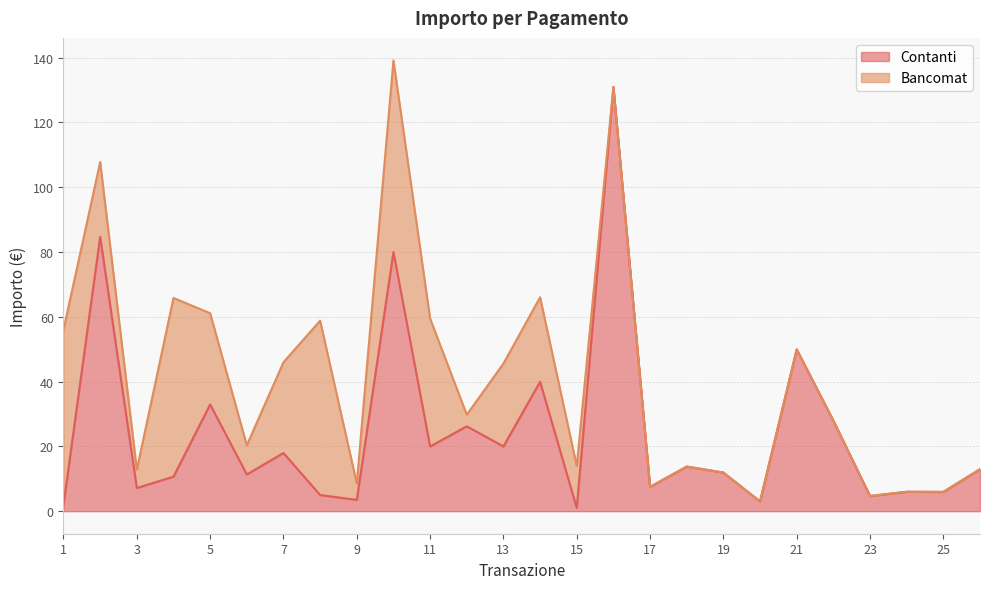

Between 15 and 13, which is larger?

13